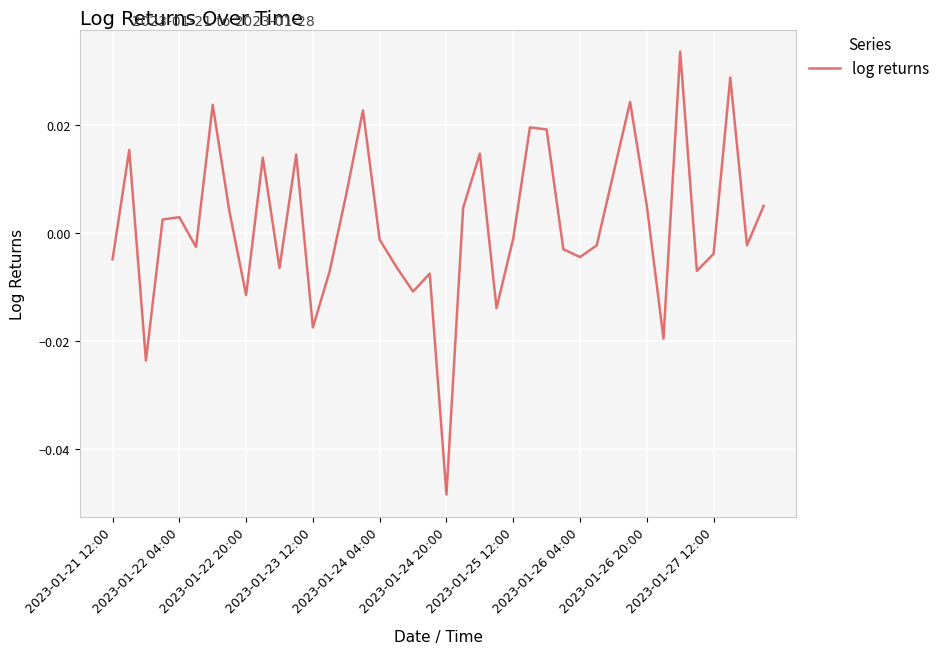

Is this an area chart (filled region under the line)?

No